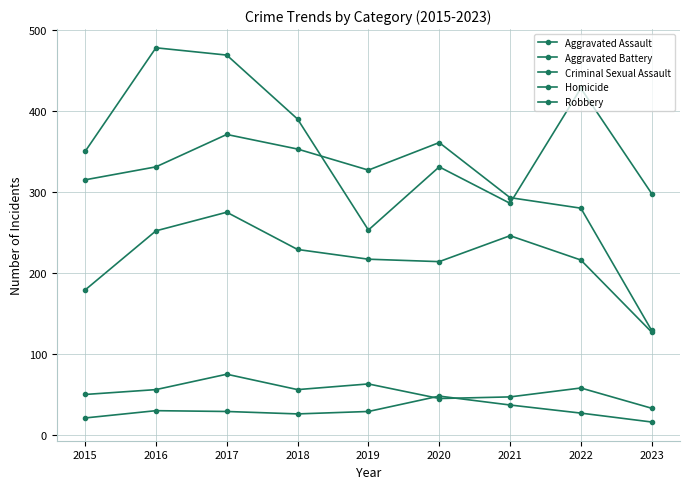

What is the highest value of the Aggravated Battery series?

371